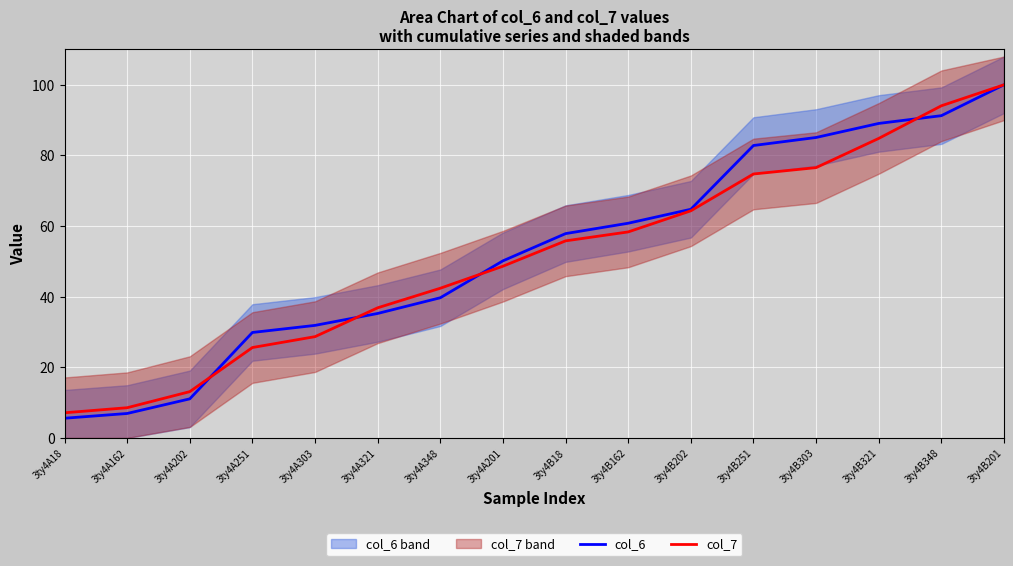

At which category is the sum across all series the highest?

3ty4B201